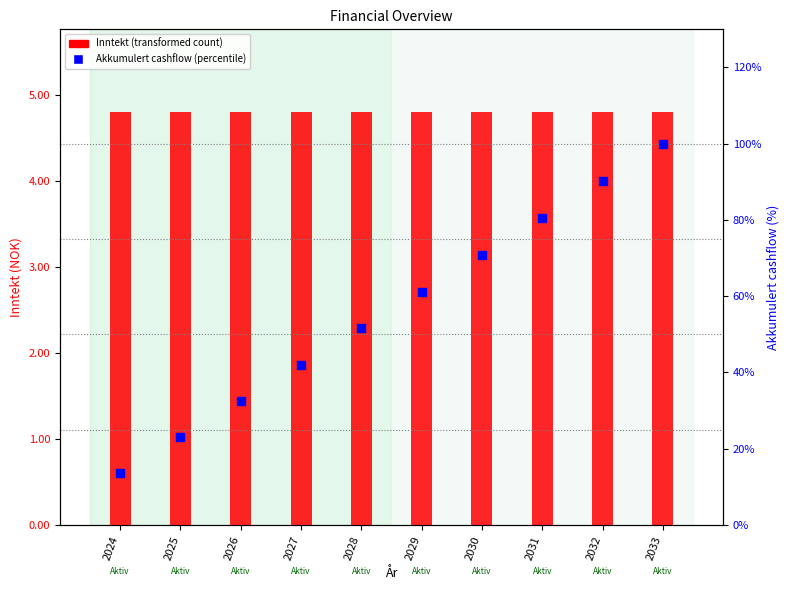

Which series contains the highest Y value?

Inntekt